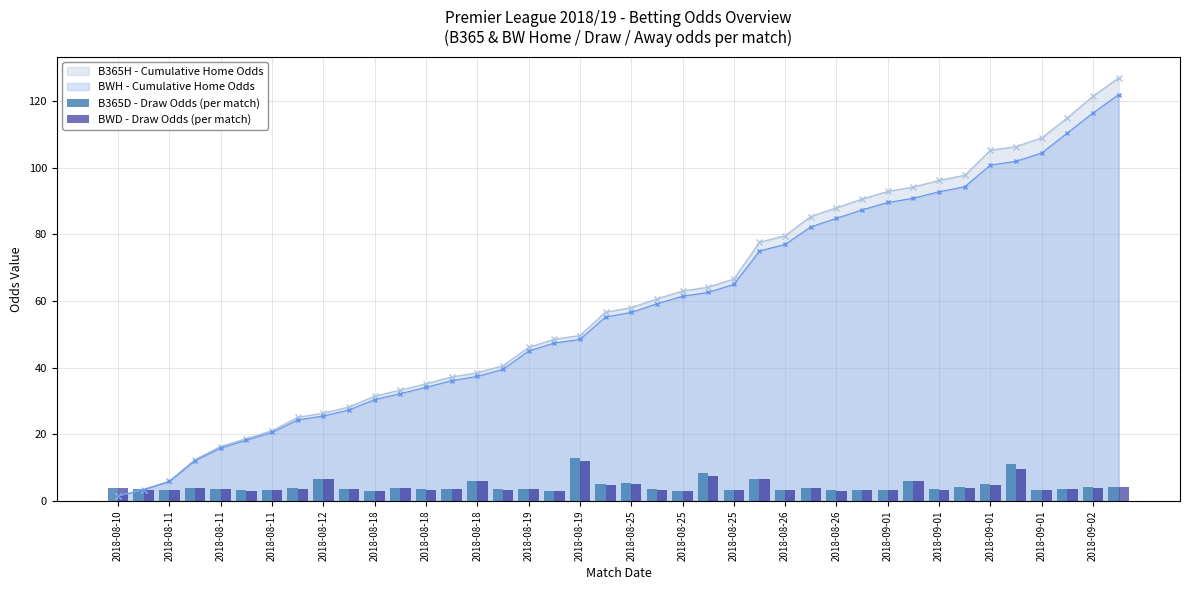

What is the value of the B365D - Draw Odds (per match) bar at the 37th from the left?

3.4